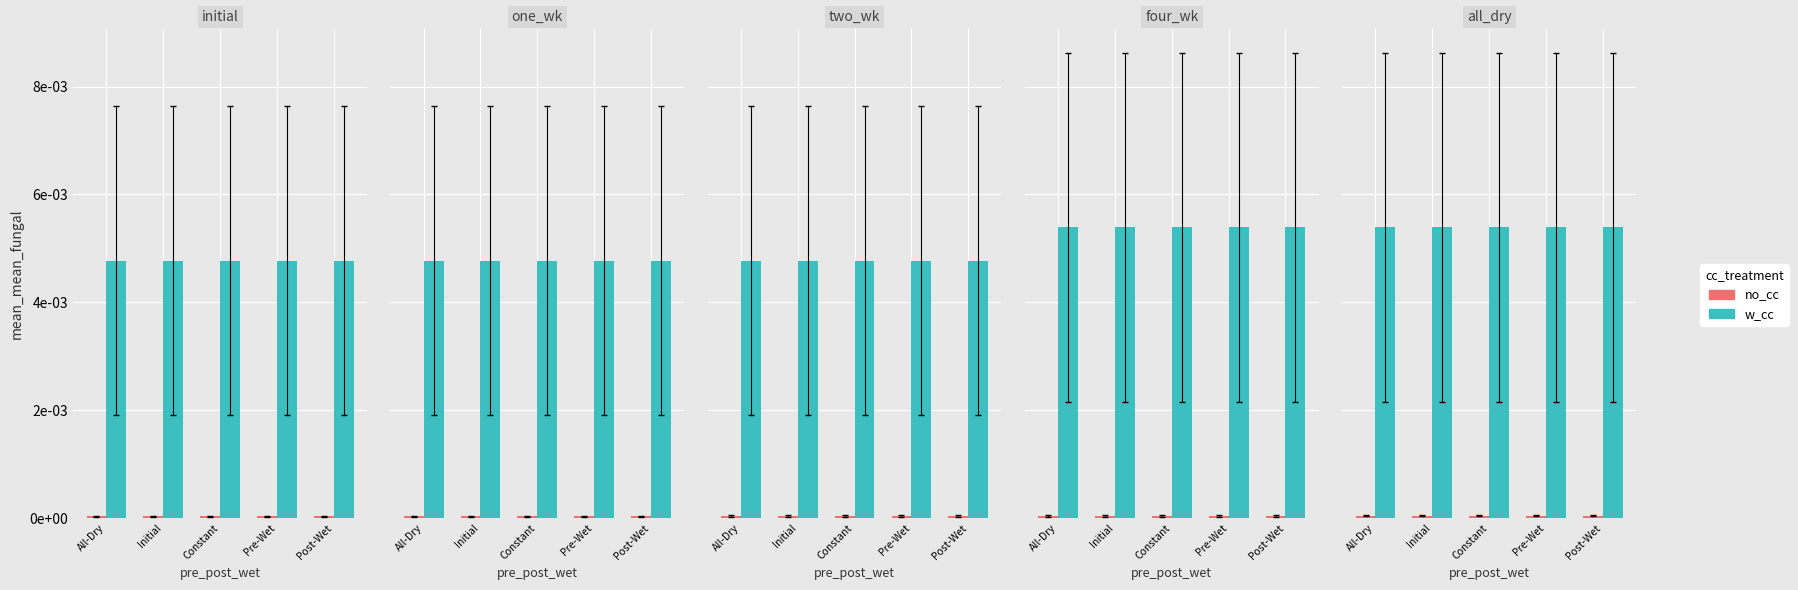

Rank the categories by no_cc value from lowest to highest.

All-Dry, Initial, Constant, Pre-Wet, Post-Wet